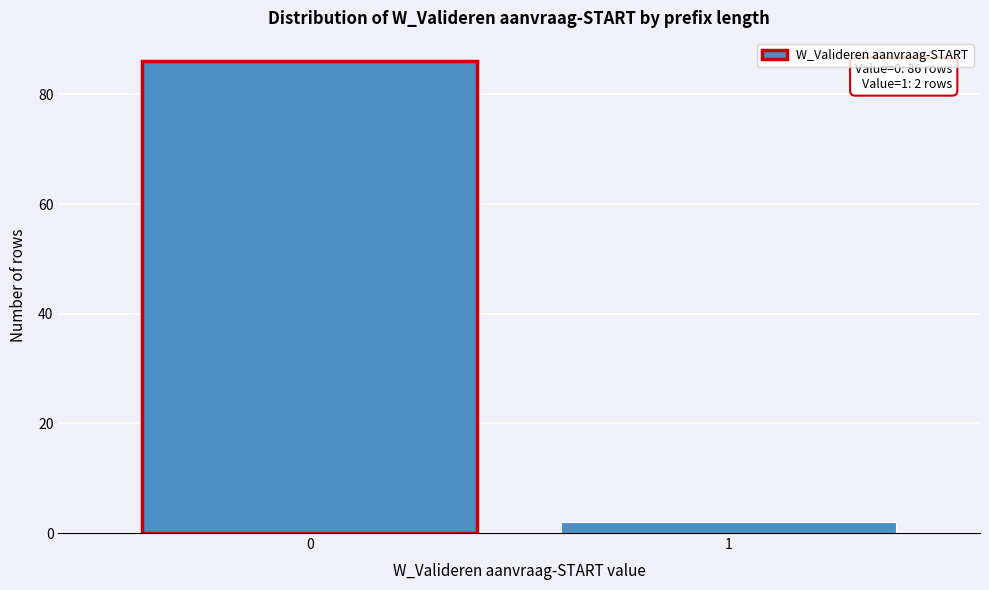

Reading right to left, what are all the values shown in this chart?

1=2	0=86